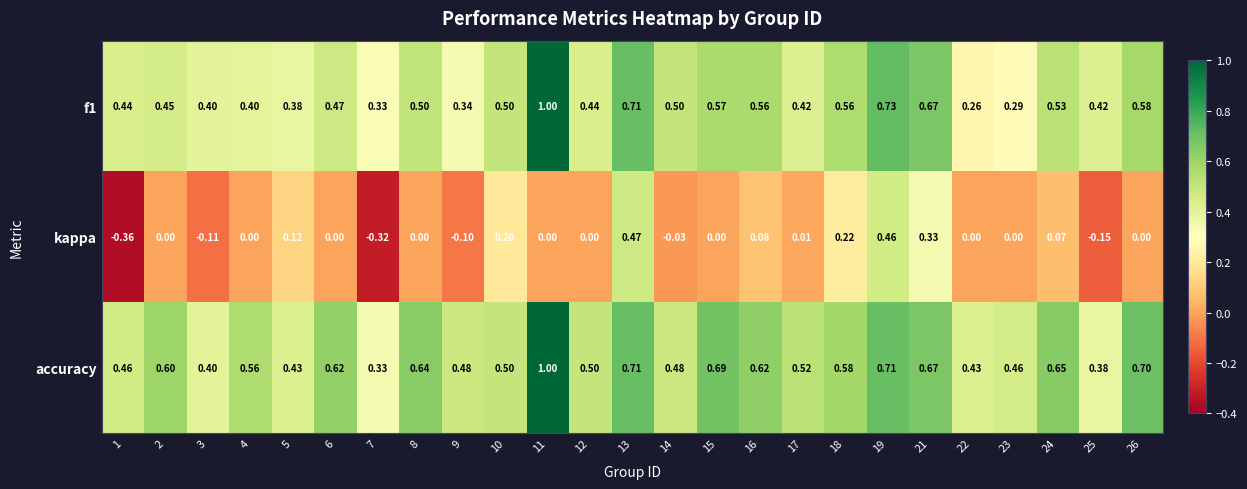

Which series has the widest spread of values?

kappa